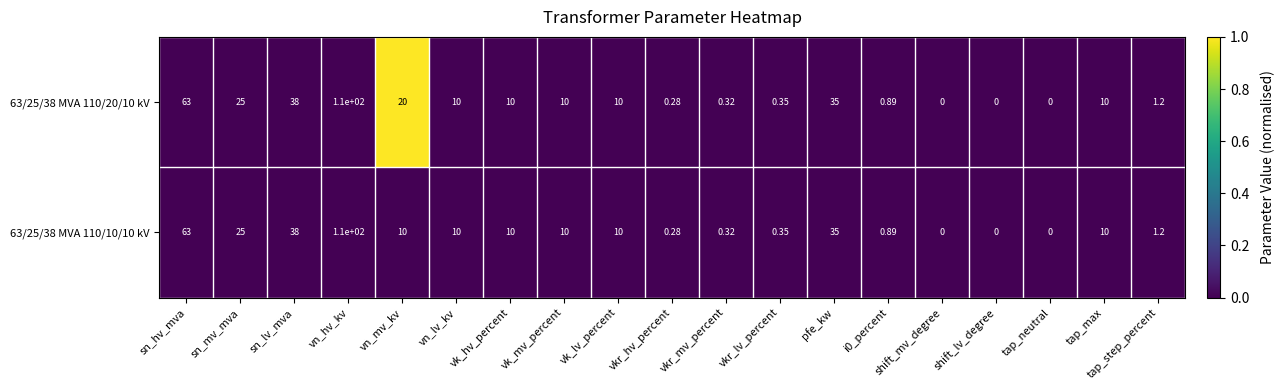

Count the number of categories in the chart.

19